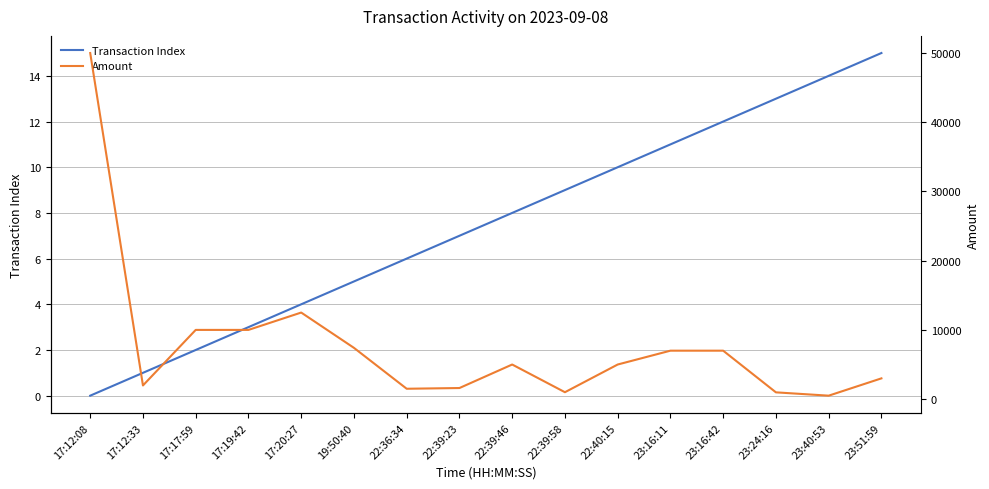

Between 17:12:33 and 17:20:27, which series saw the biggest shift?

Amount